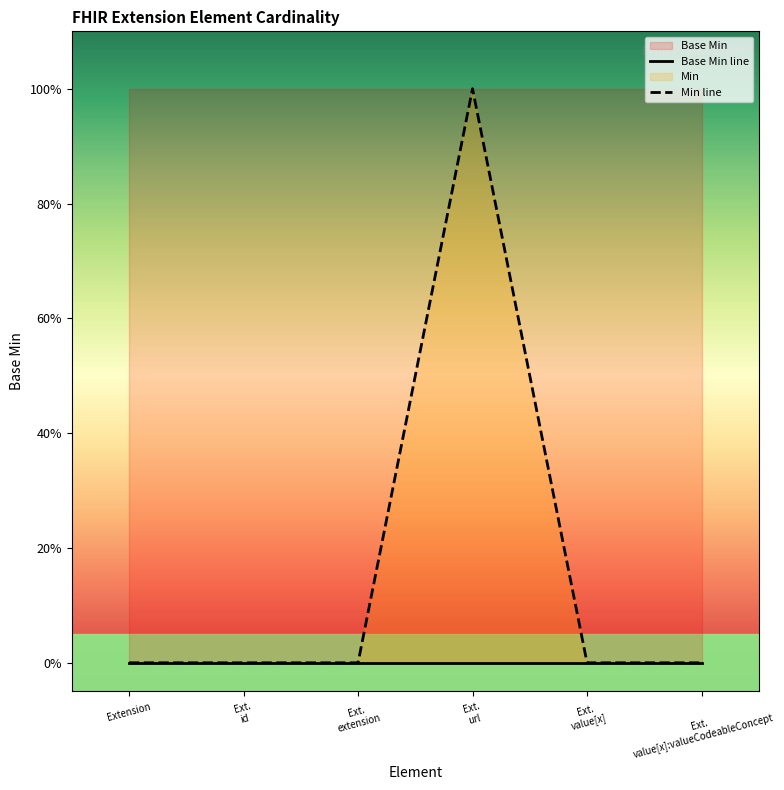

What is the label of the 5th point from the right?

Ext.
id